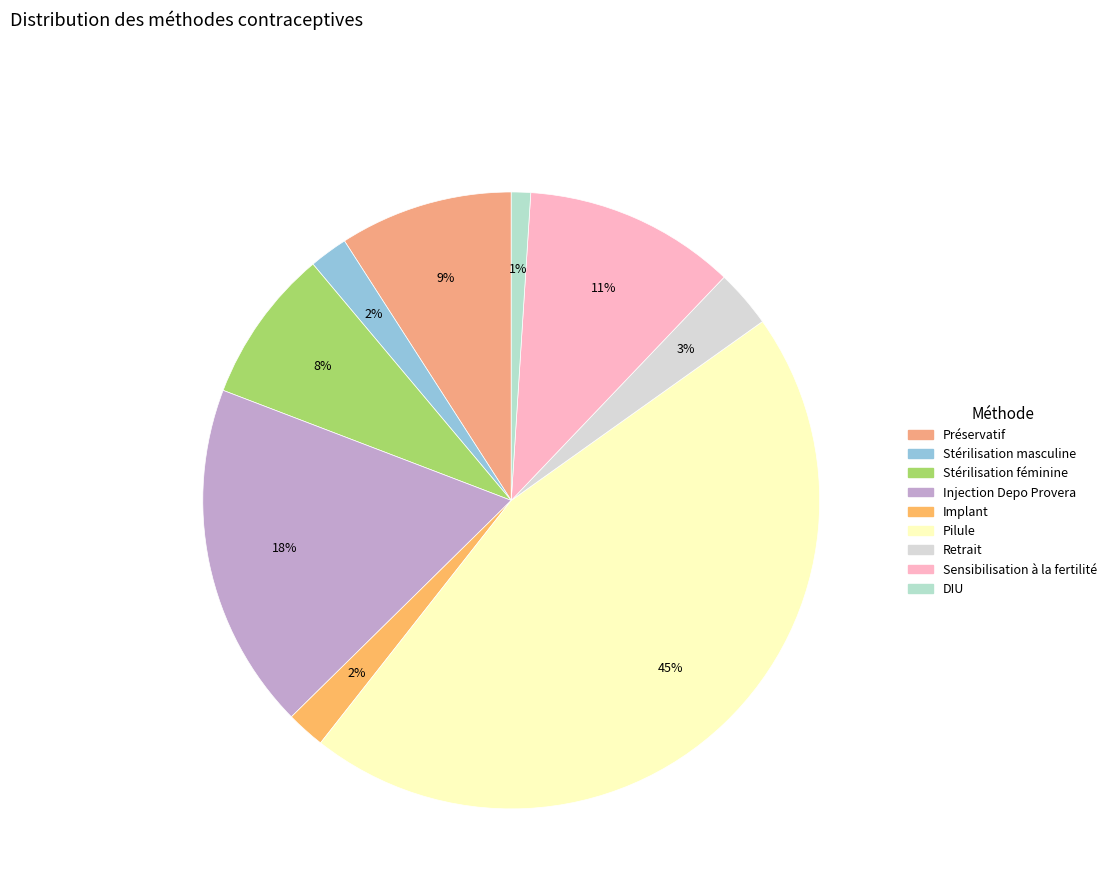

What percentage is the Stérilisation féminine slice, to the nearest percent?

8%